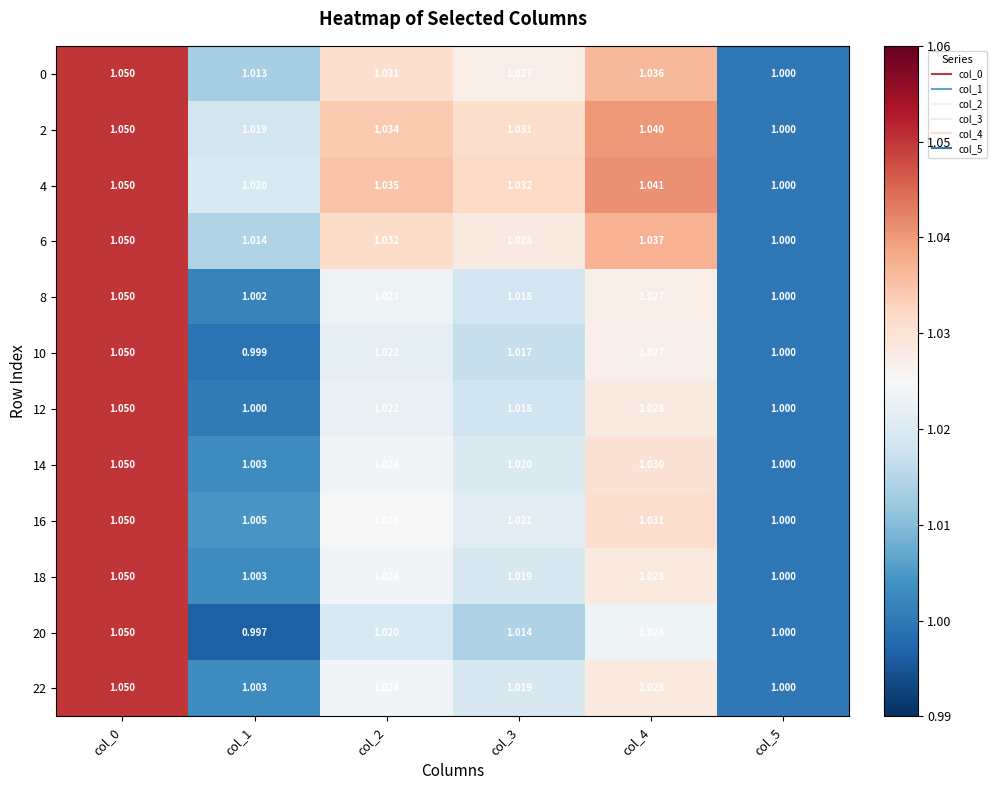

Reading right to left, extract all data points from this chart.

0: col_5=1.0	col_4=1.0	col_3=1.0	col_2=1.0	col_1=1.0	col_0=1.1
2: col_5=1.0	col_4=1.0	col_3=1.0	col_2=1.0	col_1=1.0	col_0=1.1
4: col_5=1.0	col_4=1.0	col_3=1.0	col_2=1.0	col_1=1.0	col_0=1.1
6: col_5=1.0	col_4=1.0	col_3=1.0	col_2=1.0	col_1=1.0	col_0=1.1
8: col_5=1.0	col_4=1.0	col_3=1.0	col_2=1.0	col_1=1.0	col_0=1.1
10: col_5=1.0	col_4=1.0	col_3=1.0	col_2=1.0	col_1=1.0	col_0=1.1
12: col_5=1.0	col_4=1.0	col_3=1.0	col_2=1.0	col_1=1.0	col_0=1.1
14: col_5=1.0	col_4=1.0	col_3=1.0	col_2=1.0	col_1=1.0	col_0=1.1
16: col_5=1.0	col_4=1.0	col_3=1.0	col_2=1.0	col_1=1.0	col_0=1.1
18: col_5=1.0	col_4=1.0	col_3=1.0	col_2=1.0	col_1=1.0	col_0=1.1
20: col_5=1.0	col_4=1.0	col_3=1.0	col_2=1.0	col_1=1.0	col_0=1.1
22: col_5=1.0	col_4=1.0	col_3=1.0	col_2=1.0	col_1=1.0	col_0=1.1